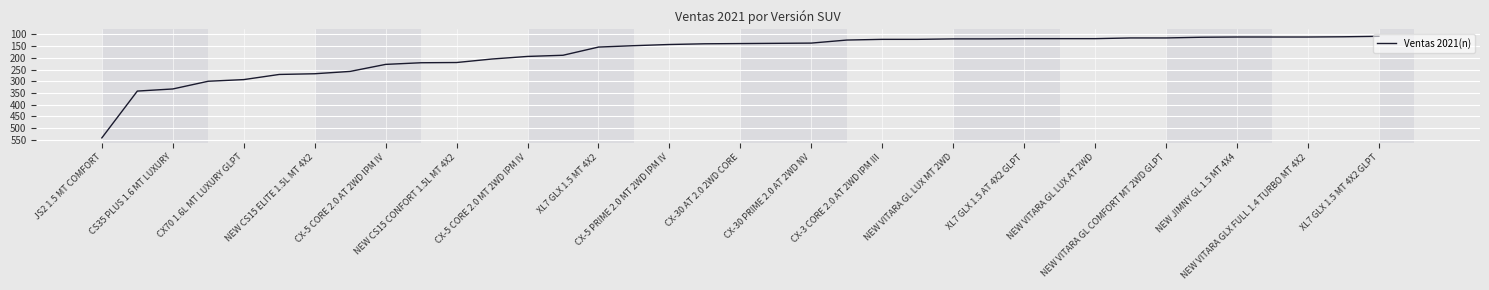

What is the minimum value shown in the chart?

108